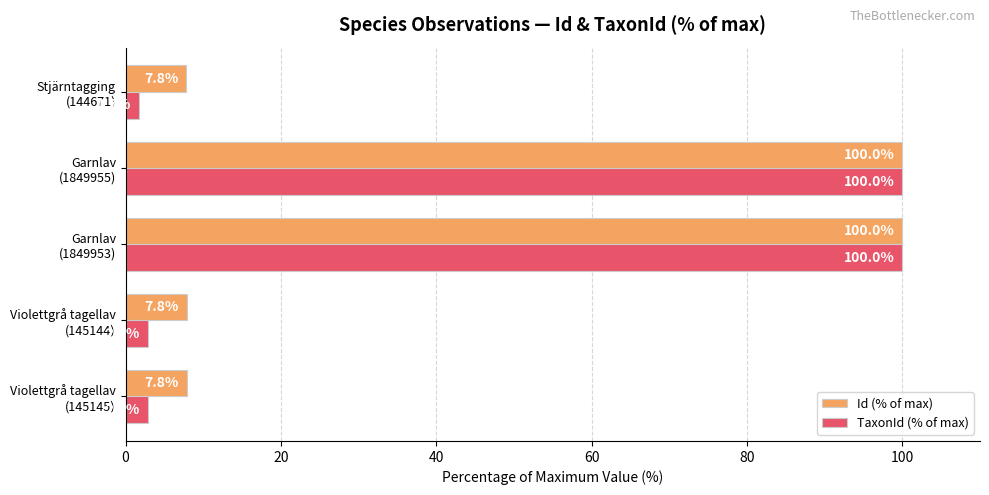

What is the difference between the maximum and minimum values in the TaxonId (% of max) series?

98.3